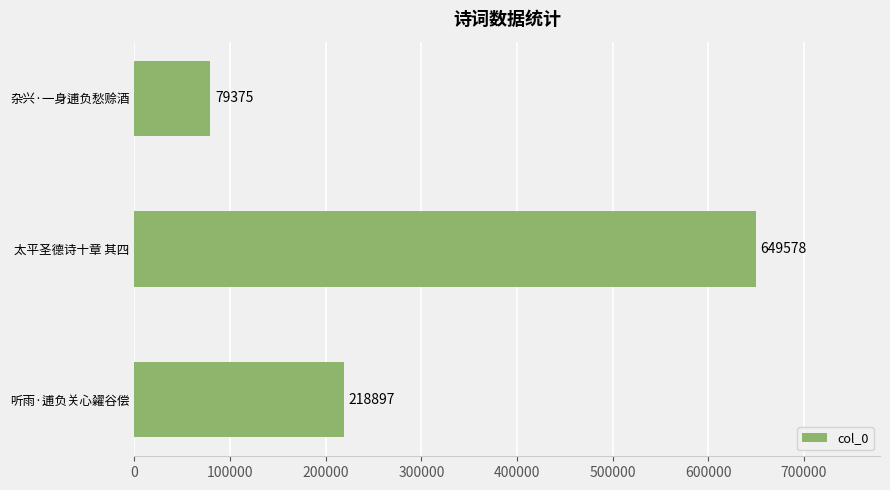

At which category does the chart reach its minimum across all series?

杂兴·一身逋负愁赊酒